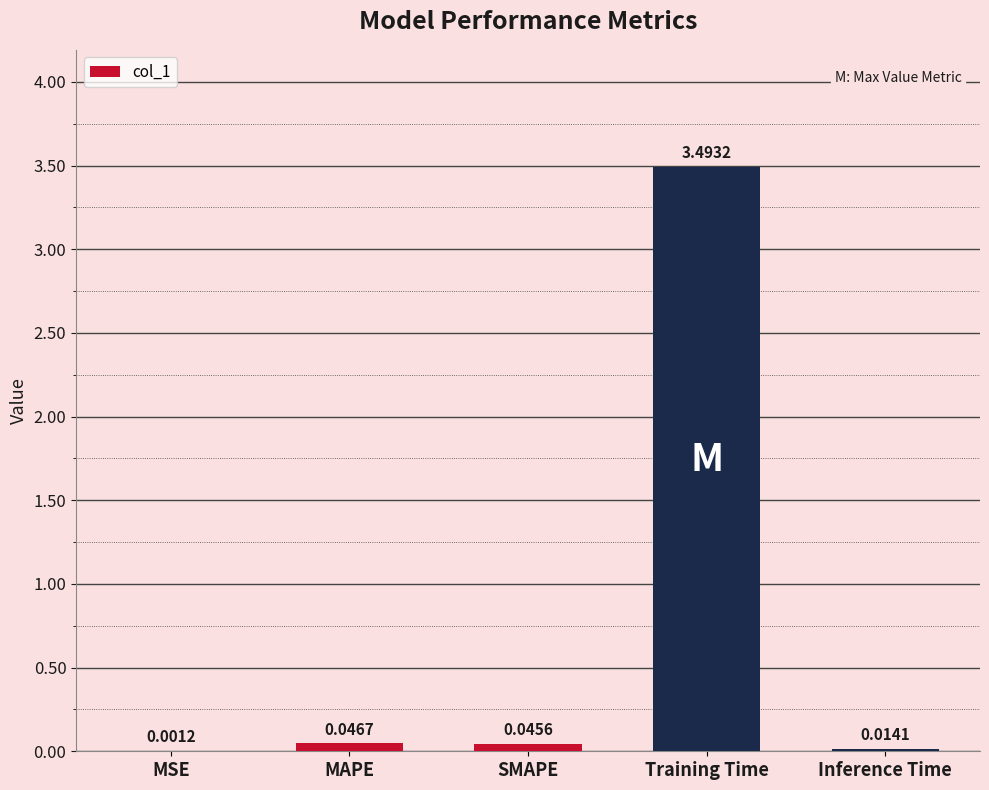

What is the maximum value shown in the chart?

3.5